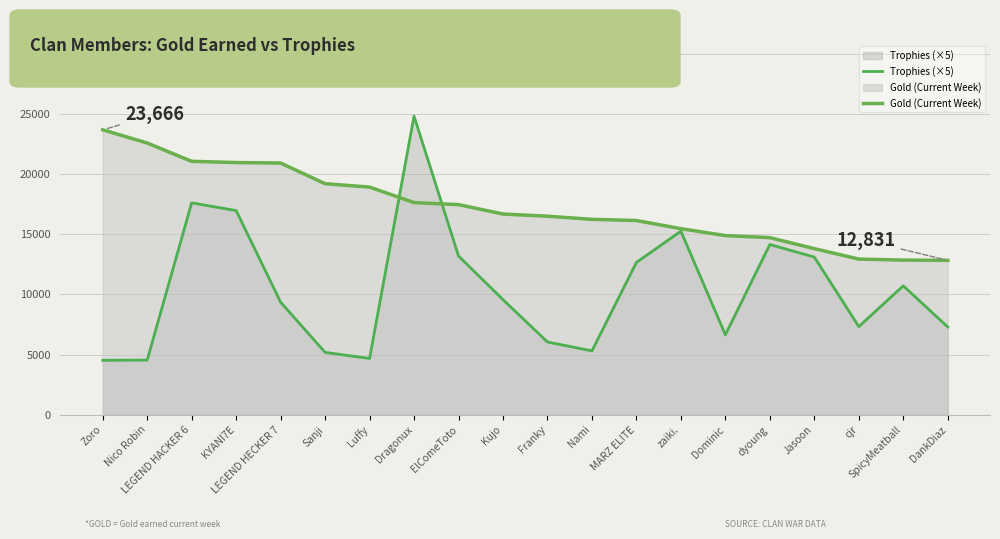

Between Franky and Jasoon, which is larger?

Jasoon